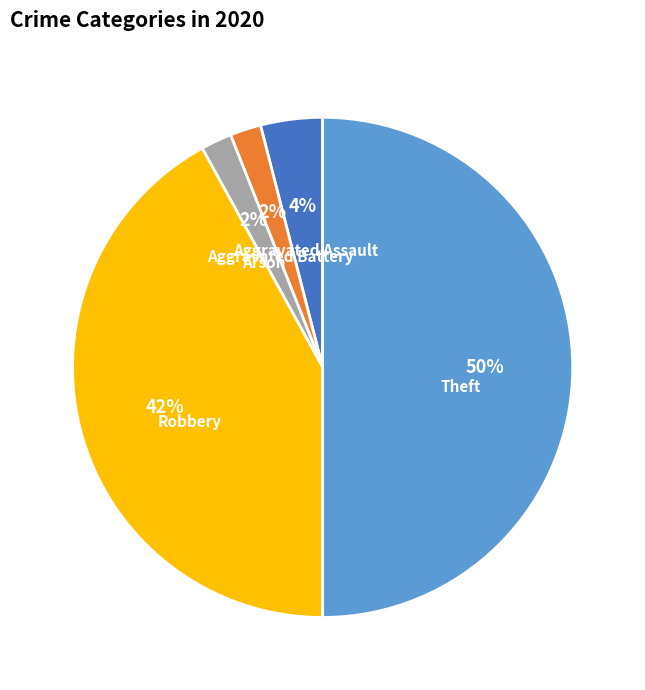

The Aggravated Assault slice represents 4% of the pie. True or false?

True